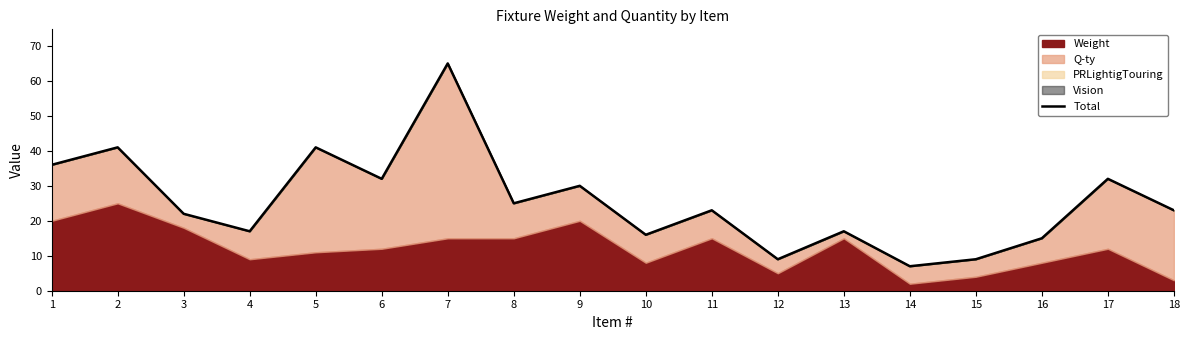

The chart shows a value of 30 at 9. True or false?

True